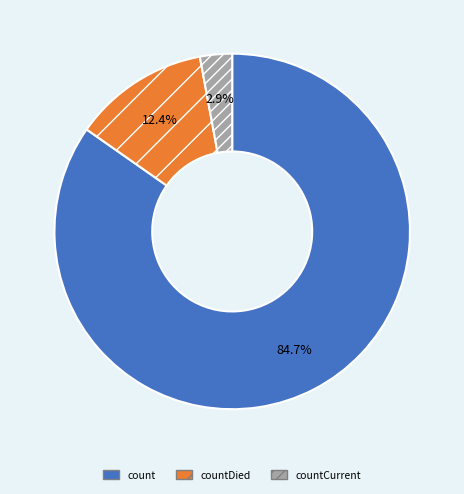

The countCurrent slice represents 3% of the pie. True or false?

True